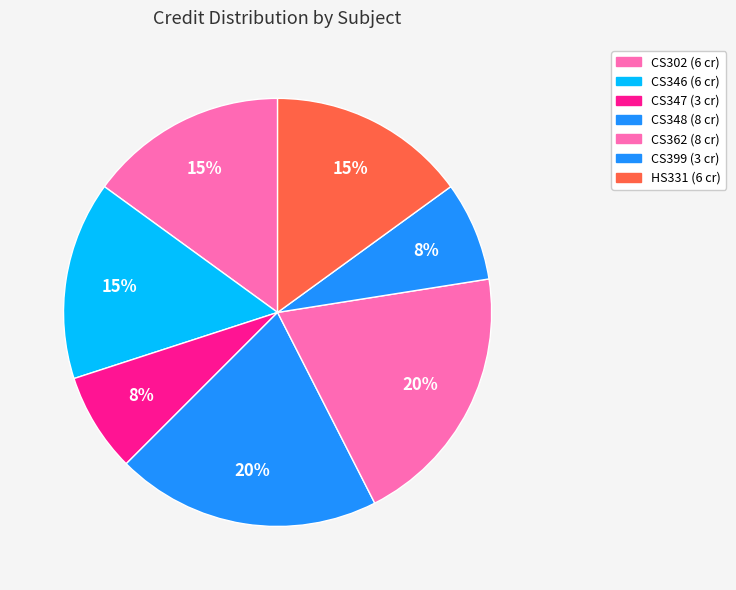

What percentage is the CS399 slice, to the nearest percent?

8%